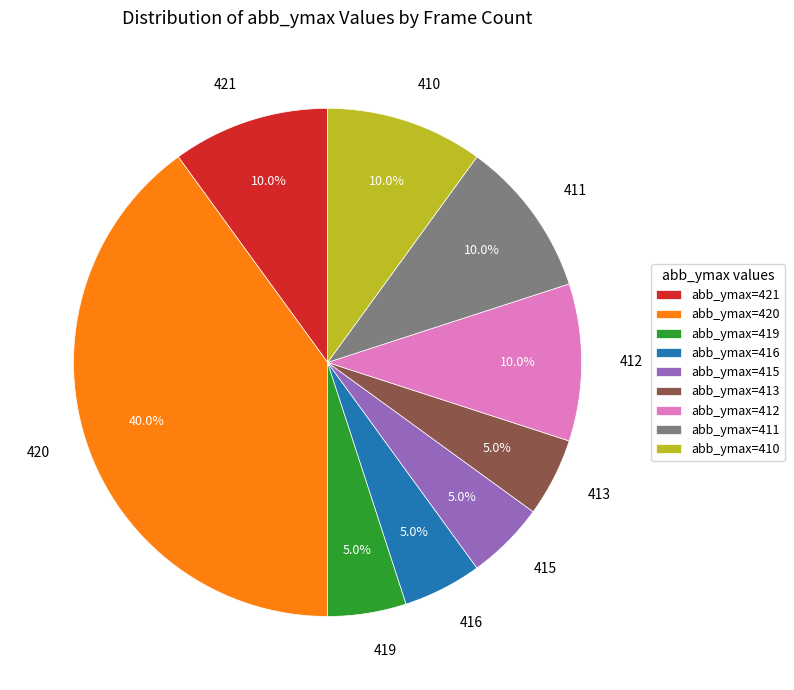

Is there any slice that represents more than half of the pie?

No